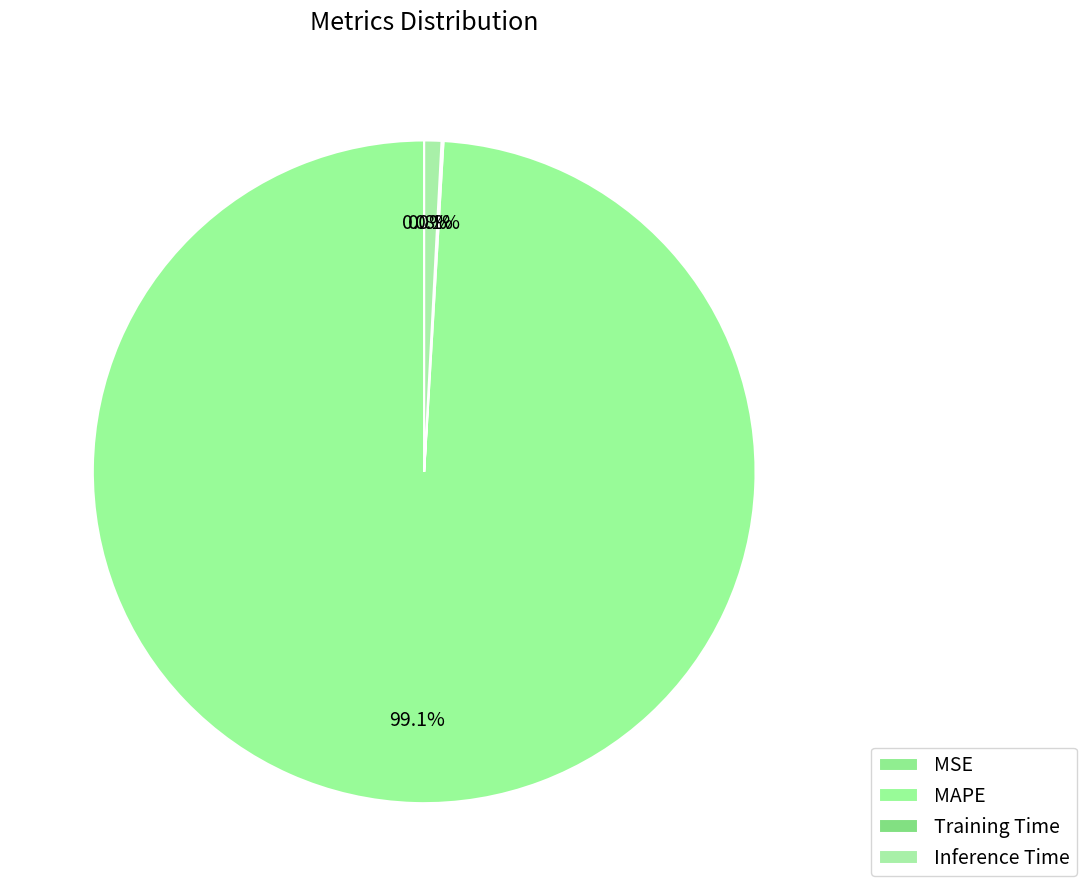

Rank the categories by value from highest to lowest.

MAPE, Inference Time, Training Time, MSE